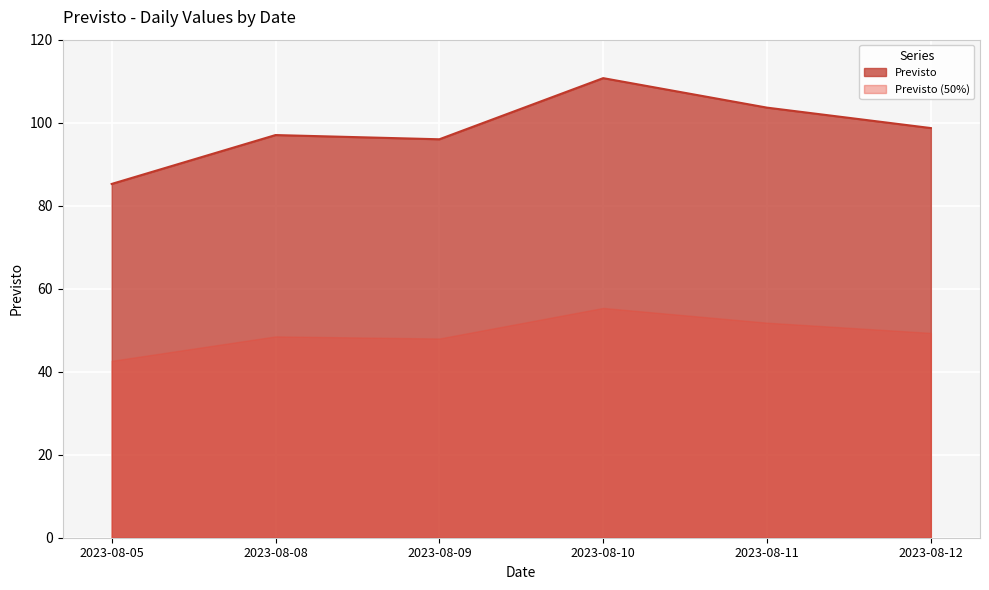

List the labels in order of value, largest first.

2023-08-10, 2023-08-11, 2023-08-12, 2023-08-08, 2023-08-09, 2023-08-05